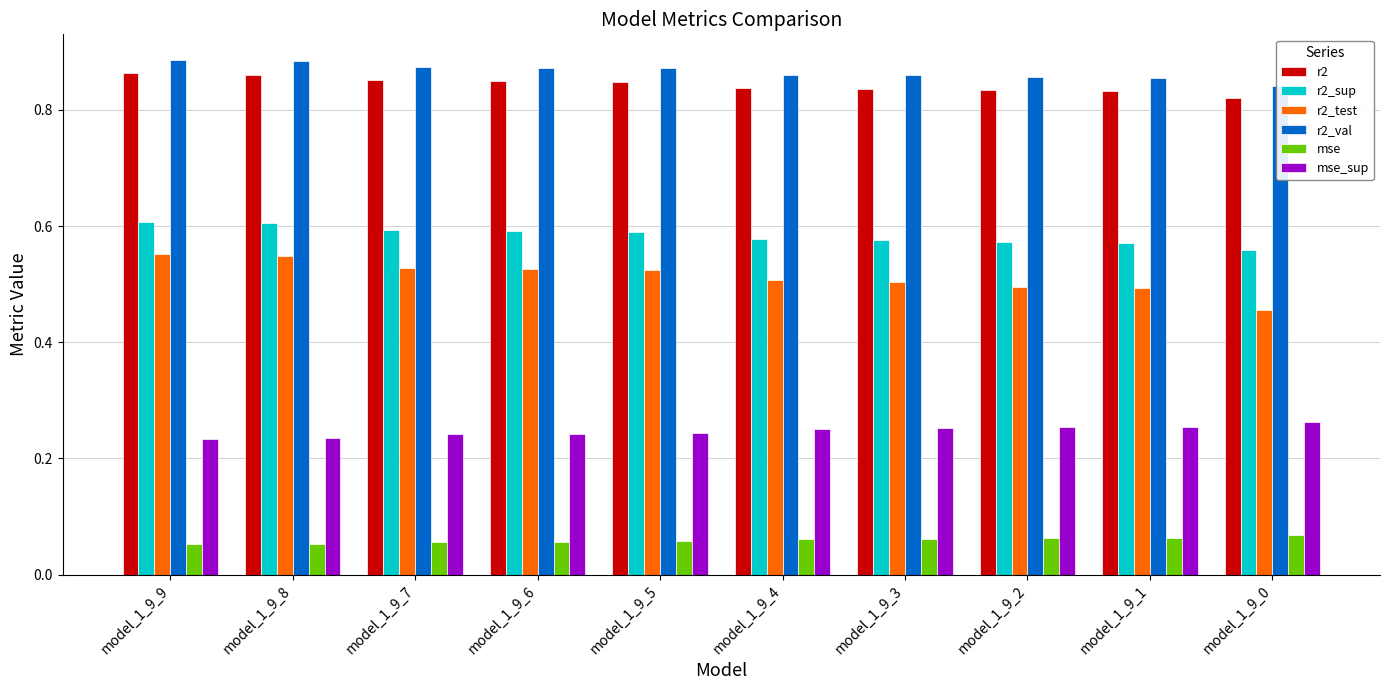

What is the value of the r2_val bar at the 10th from the left?

0.8